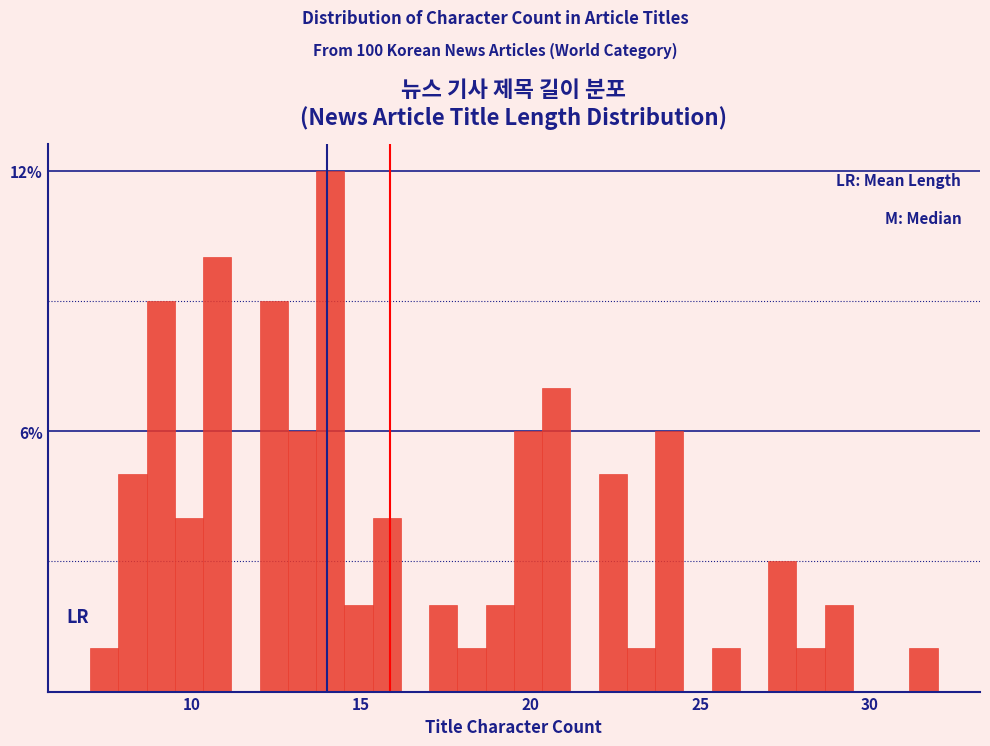

Read against the x-axis, roughly where is the centre of the tallest bar?

14.0